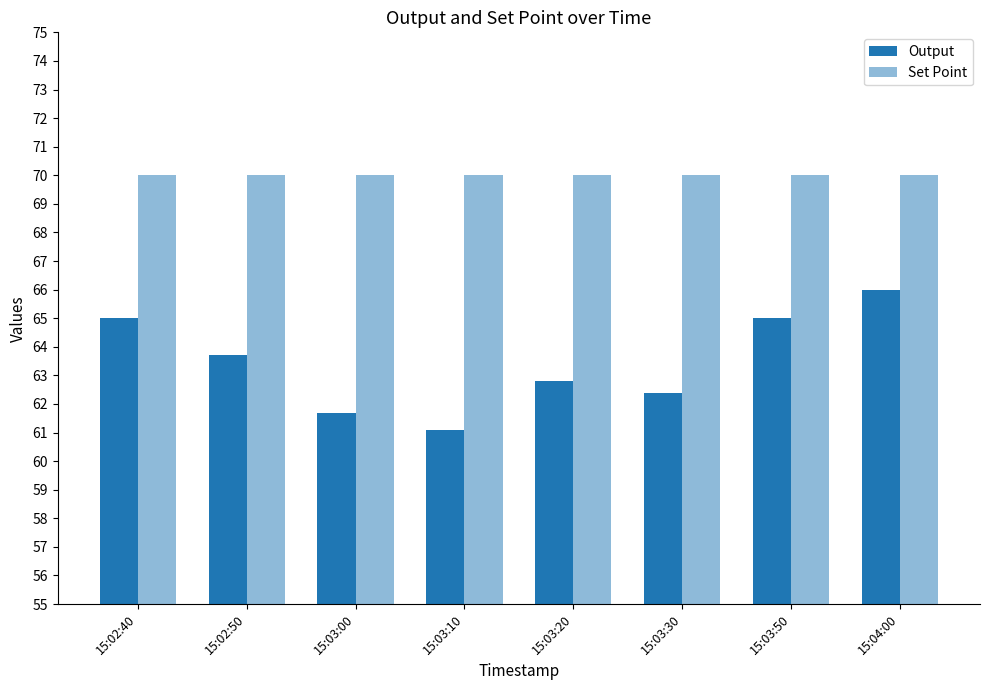

True or false: Set Point has a value of 70.0 at 15:02:40.

True